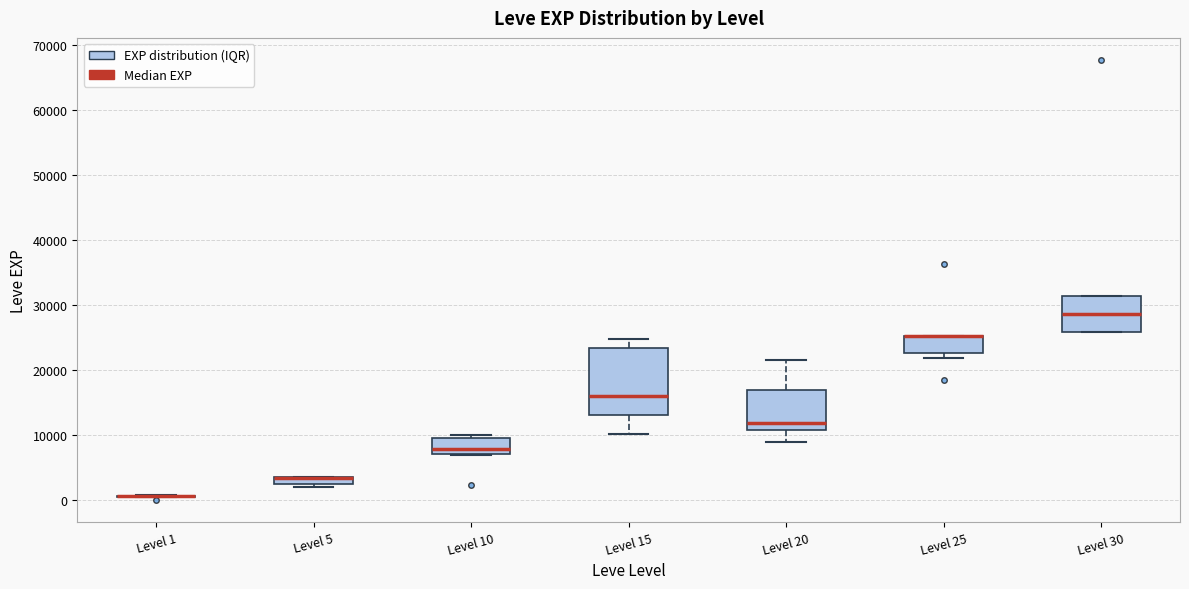

Where is the upper edge of the box for Level 25 on the y-axis? The values are not printed on the chart, so give them approximately, as read against the axis.

25000